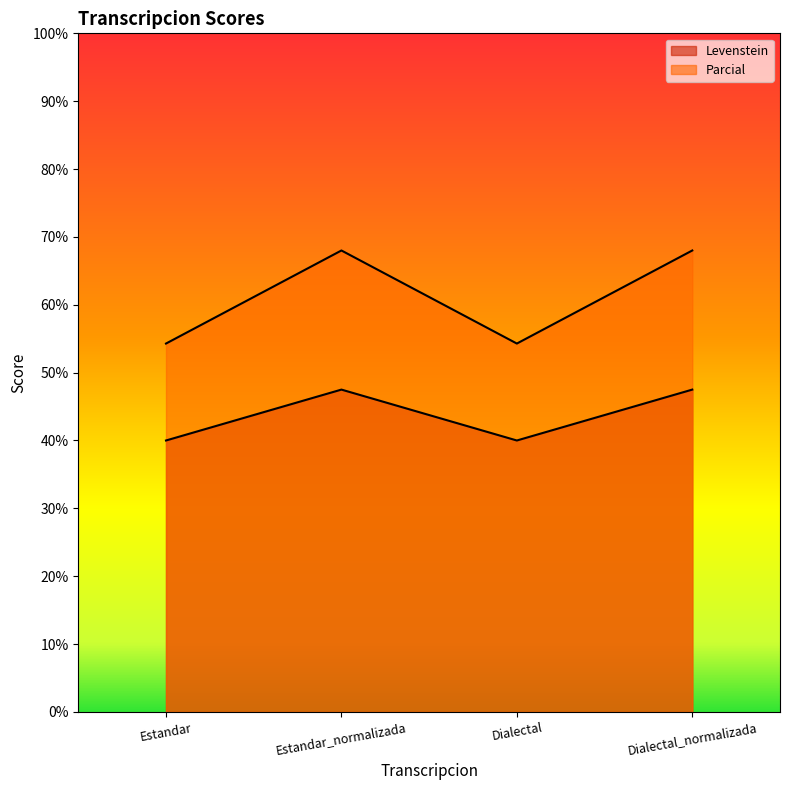

What is the minimum value for Levenstein?

40.0